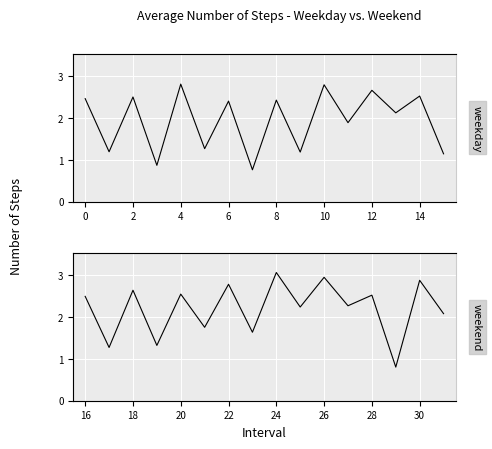

Reading left to right, extract all data points from this chart.

weekday: 2.5	1.2	2.5	0.9	2.8	1.3	2.4	0.8	2.4	1.2	2.8	1.9	2.7	2.1	2.5	1.1
weekend: 2.5	1.3	2.6	1.3	2.5	1.8	2.8	1.6	3.1	2.2	2.9	2.3	2.5	0.8	2.9	2.1